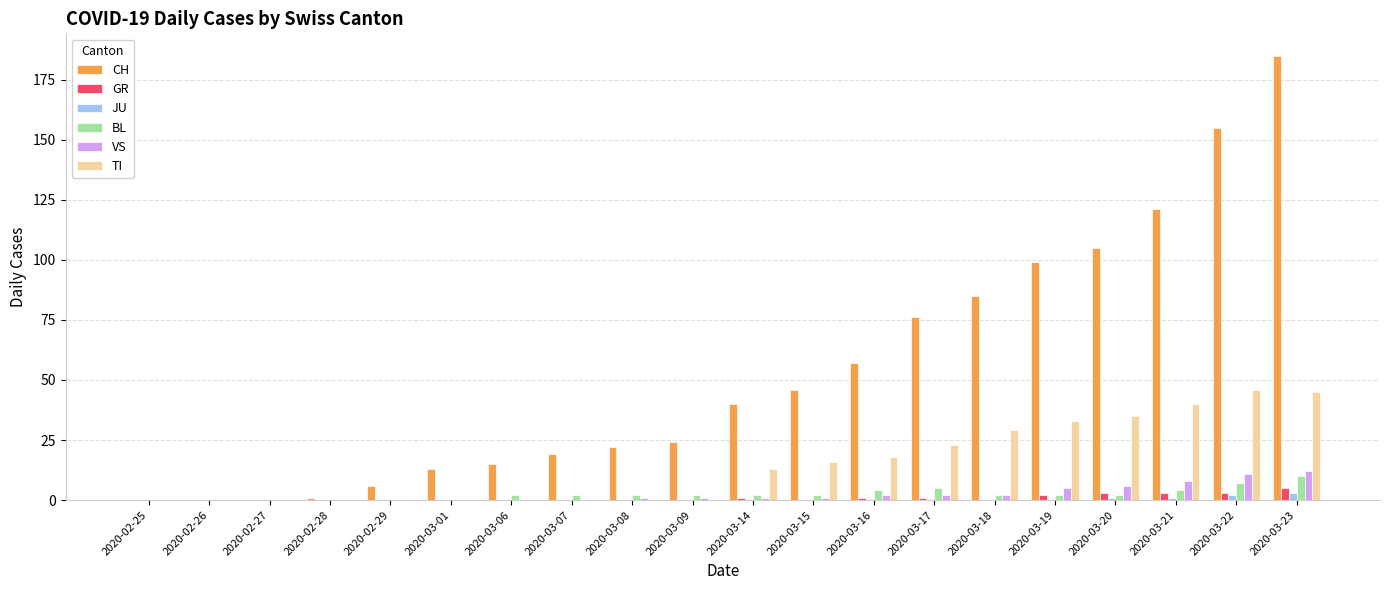

Which series changed the most between 2020-02-26 and 2020-03-07?

CH